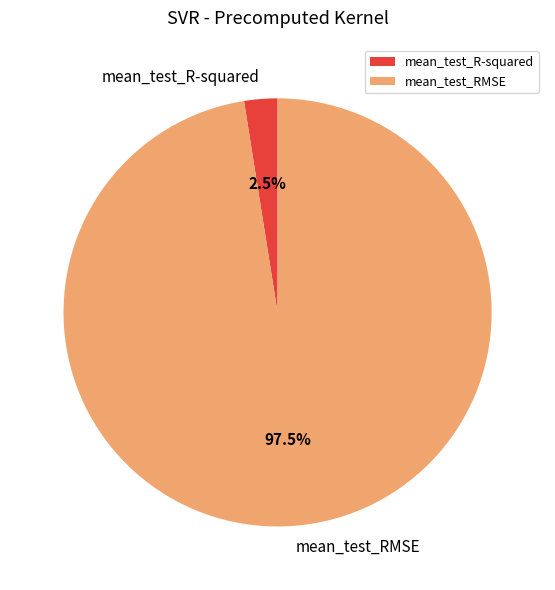

Which has a higher value, mean_test_RMSE or mean_test_R-squared?

mean_test_RMSE